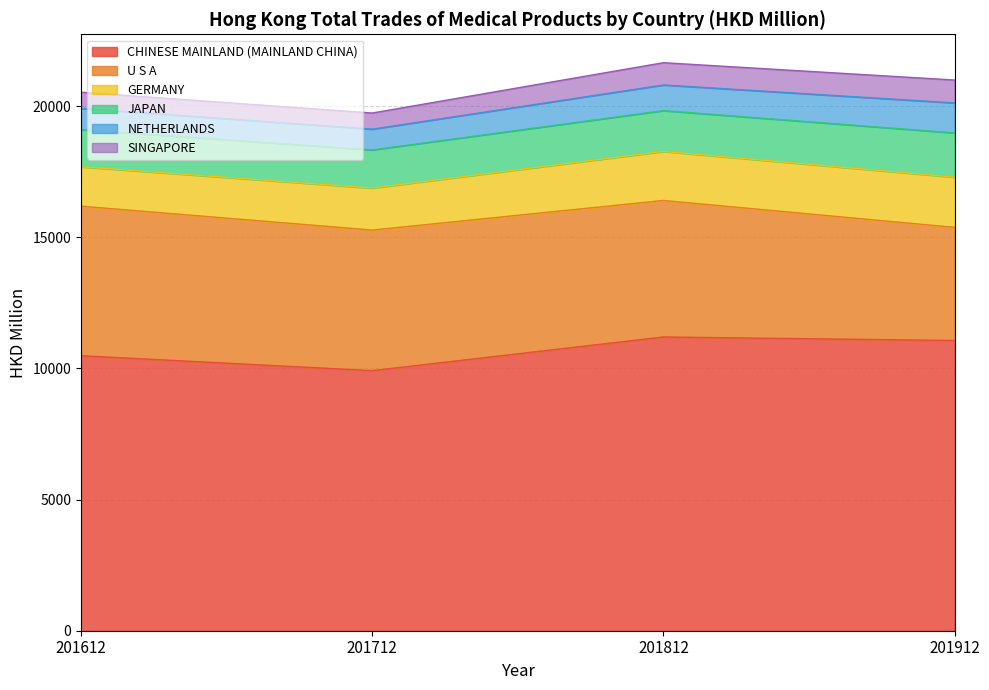

True or false: CHINESE MAINLAND (MAINLAND CHINA) has a value of 17484.8 at 201612.

False